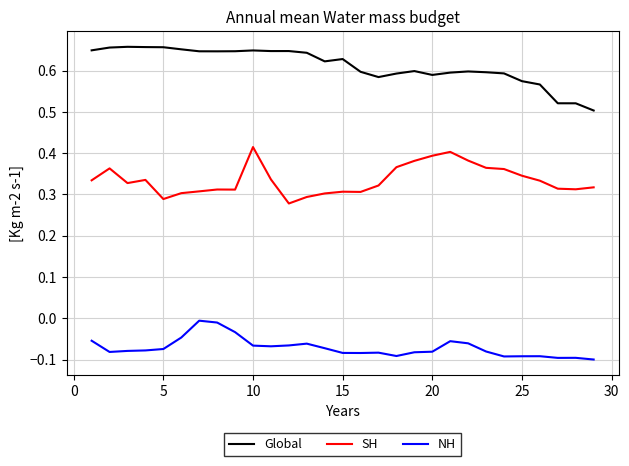

Count the number of data series in this chart.

3